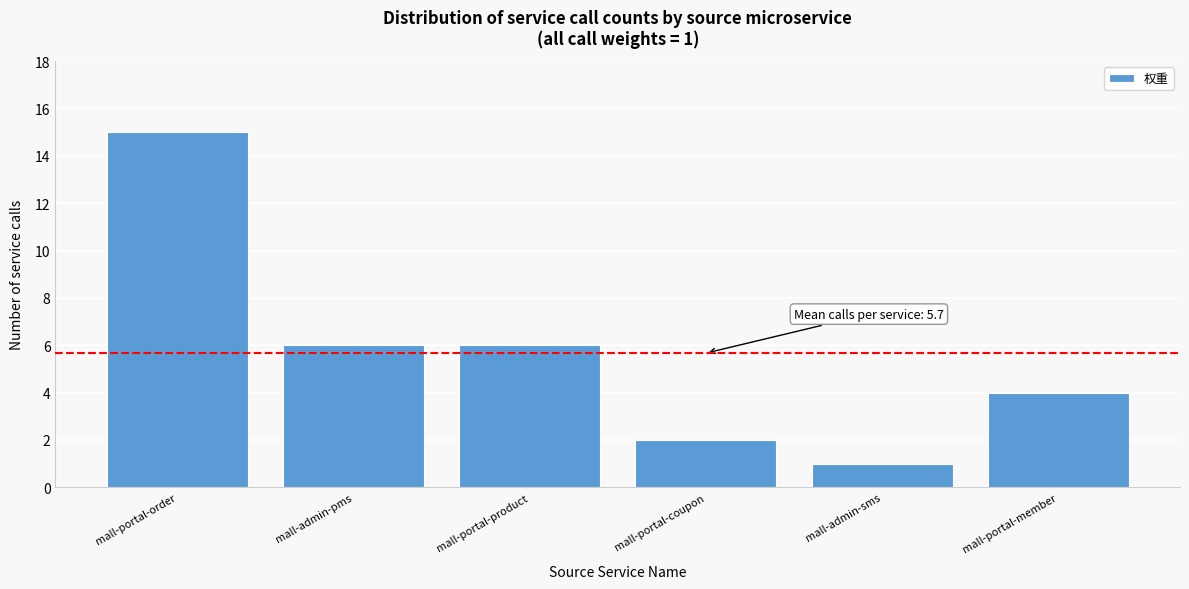

Reading left to right, list all the values displayed in this chart.

15	6	6	2	1	4